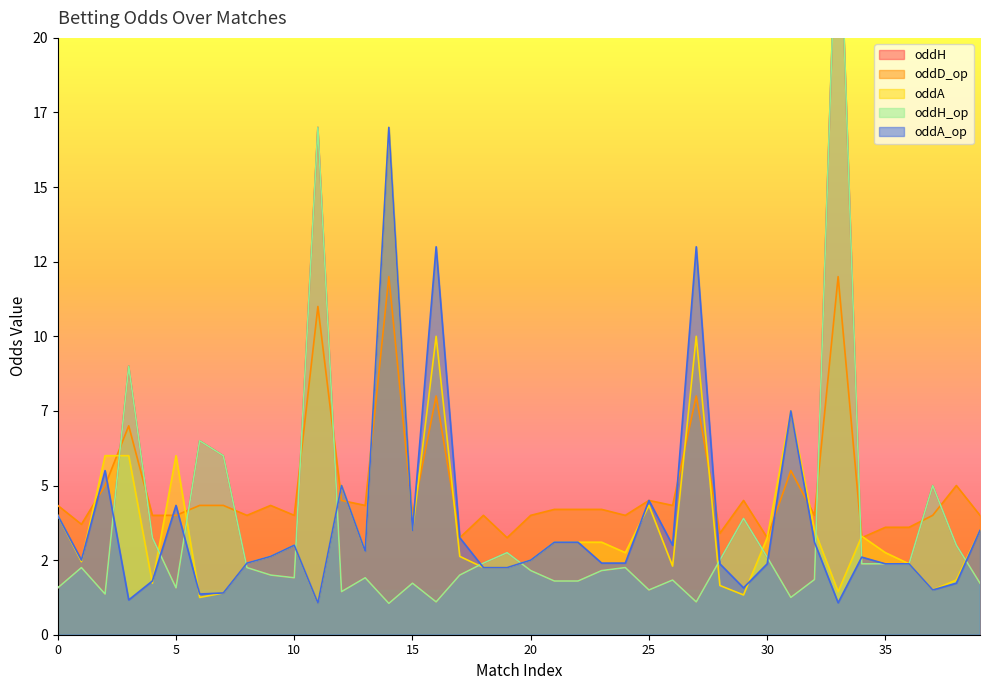

Rank the categories by oddA value from highest to lowest.

14, 16, 27, 31, 2, 3, 5, 12, 25, 0, 15, 32, 39, 34, 30, 21, 22, 23, 10, 13, 24, 35, 9, 17, 20, 1, 8, 36, 26, 18, 19, 38, 4, 28, 37, 33, 7, 29, 6, 11